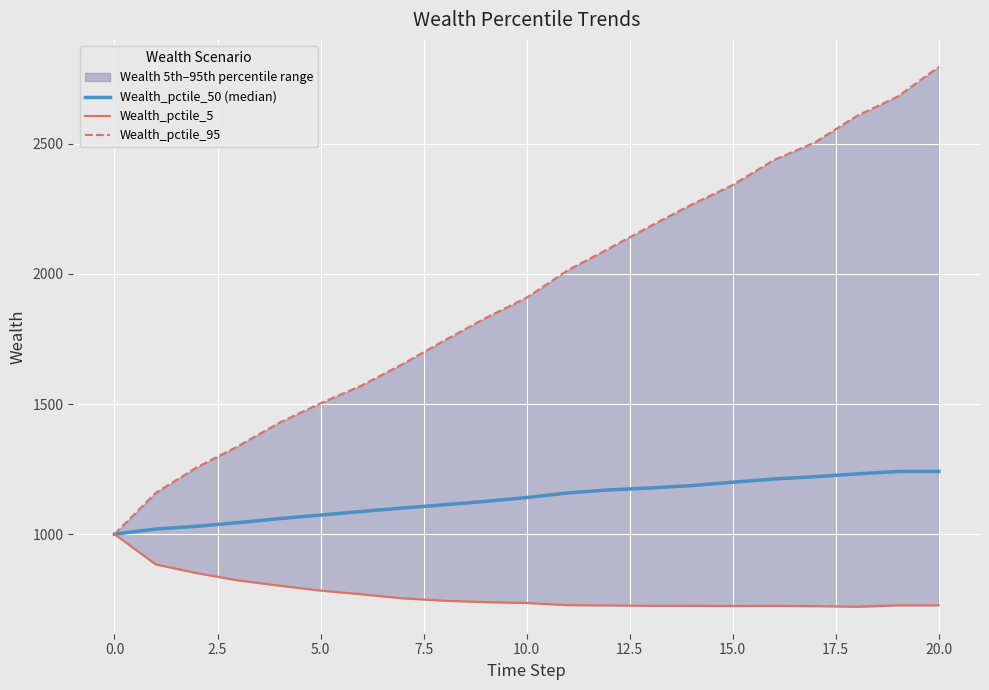

What is the smallest value displayed?

721.4